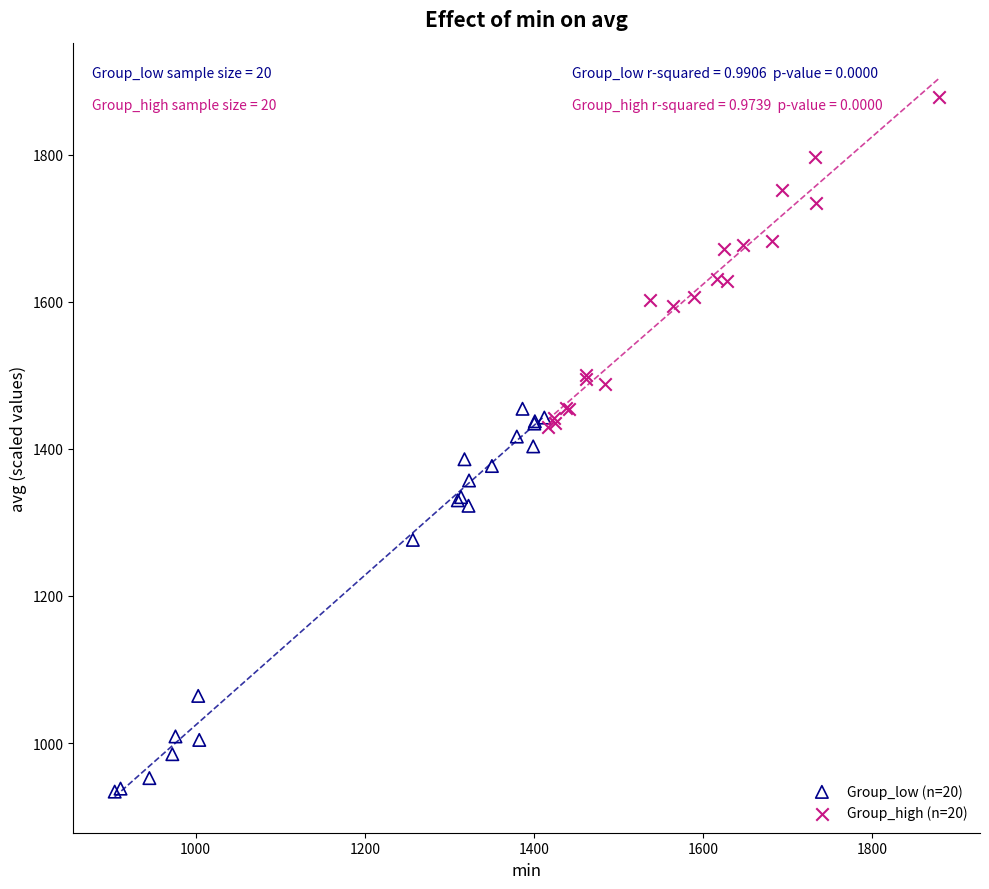

Which series reaches the minimum Y coordinate?

Group_low (n=20)